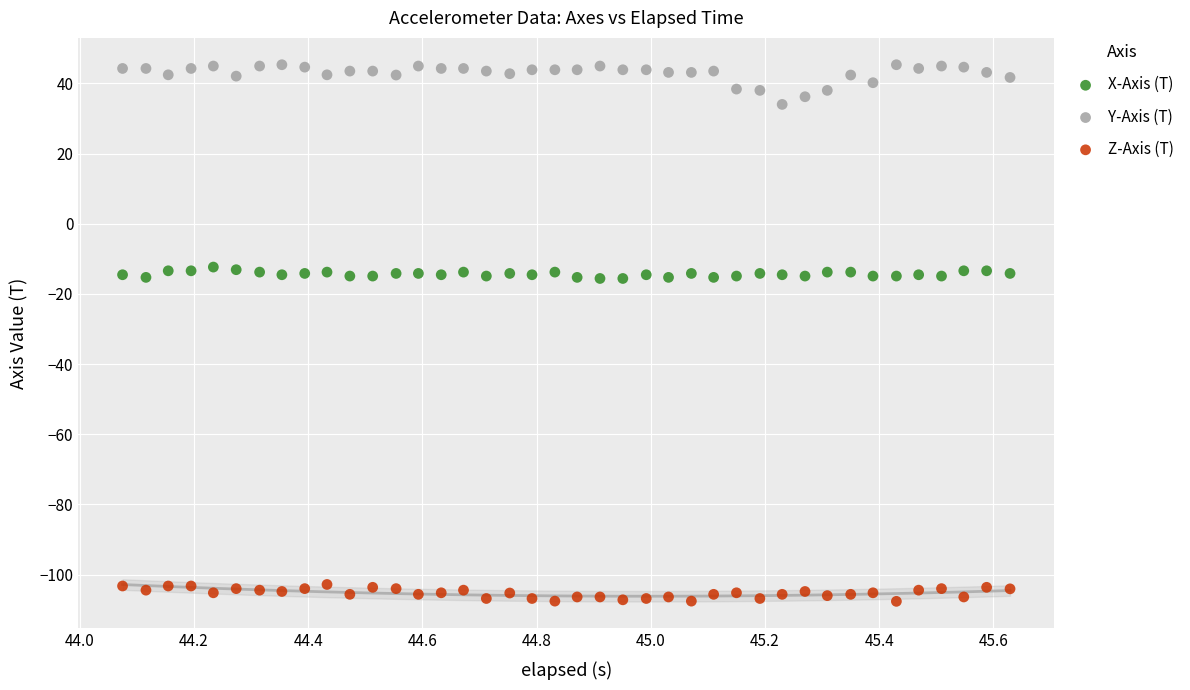

Which series reaches the minimum Y coordinate?

Z-Axis (T)